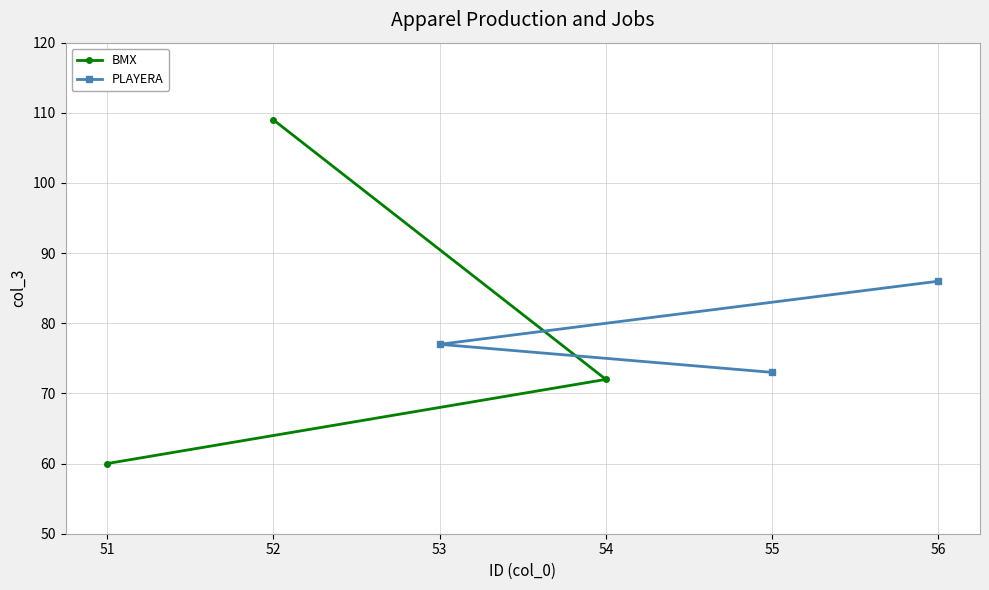

Where is BMX nearest to the value 84?

54